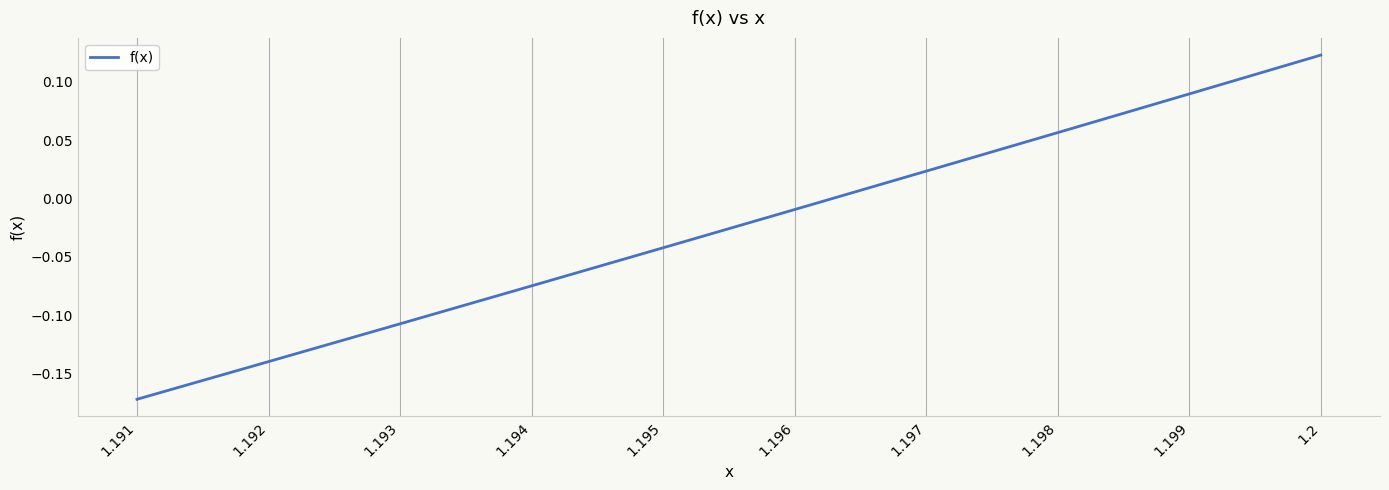

True or false: the data has more than 2 interior local peaks.

False